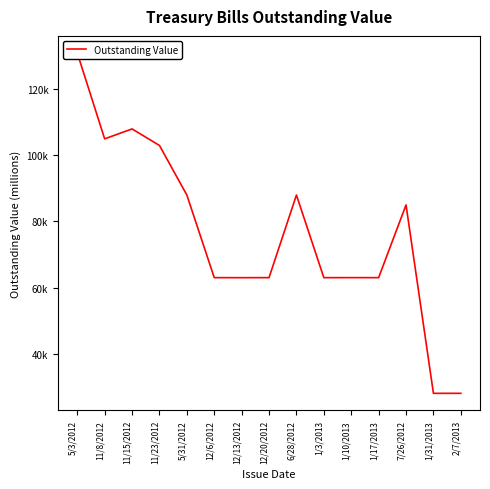

True or false: the data has more than 2 interior local peaks.

True